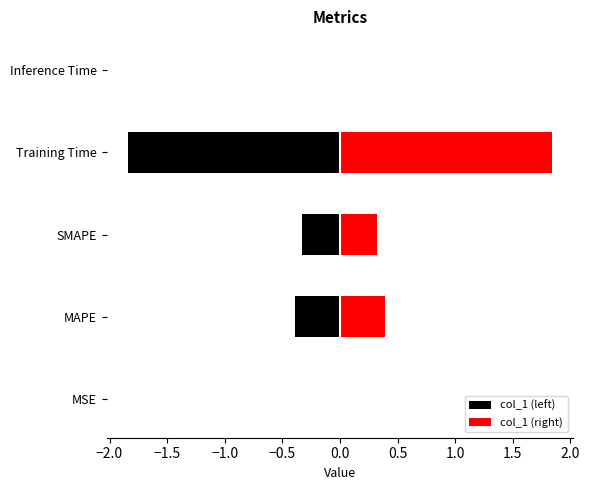

Is it true that col_1 (right) equals 0.0 at Inference Time?

True